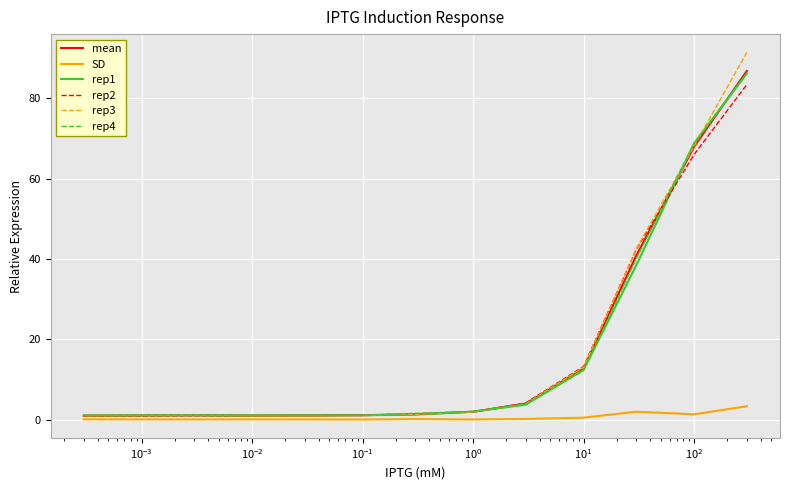

Which series has the widest spread of values?

rep3